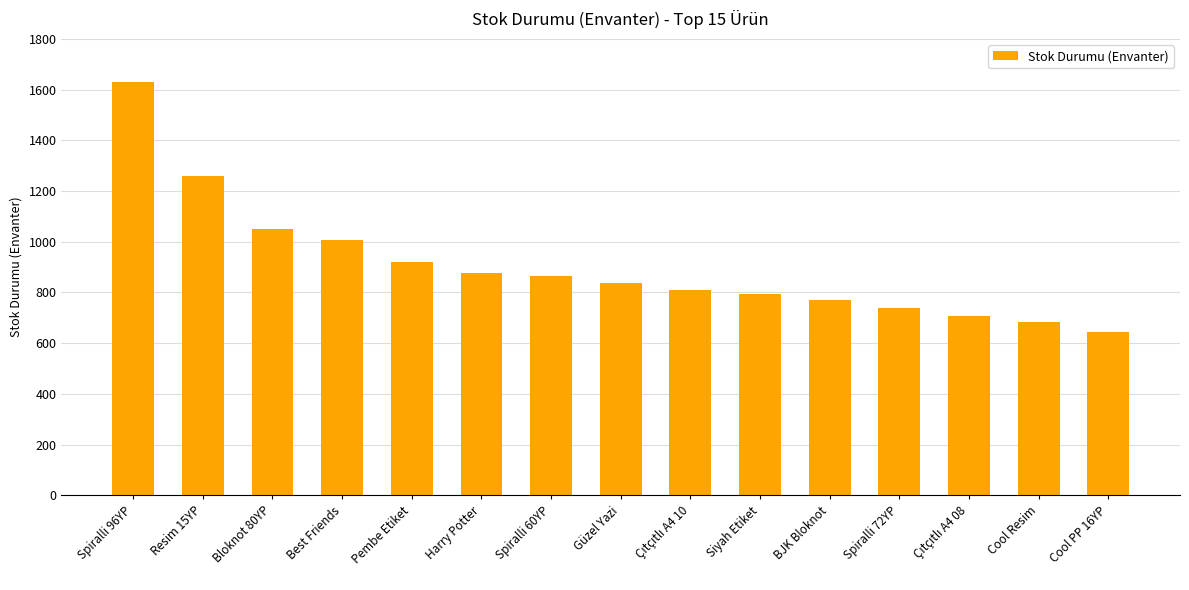

What is the approximate value at Pembe Etiket, to the nearest 50?

900